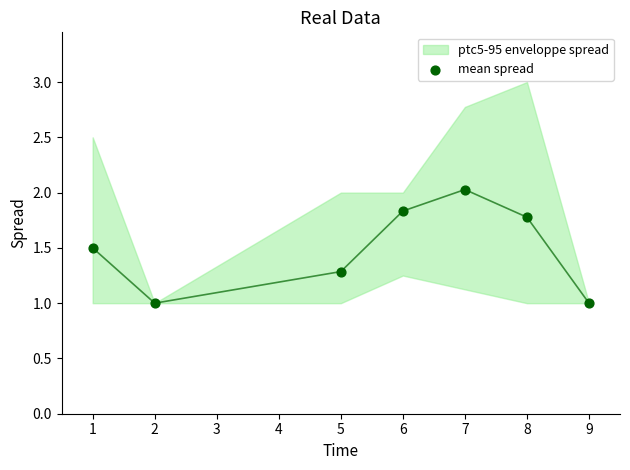

What is the range of Y values (max minus min)?

1.0